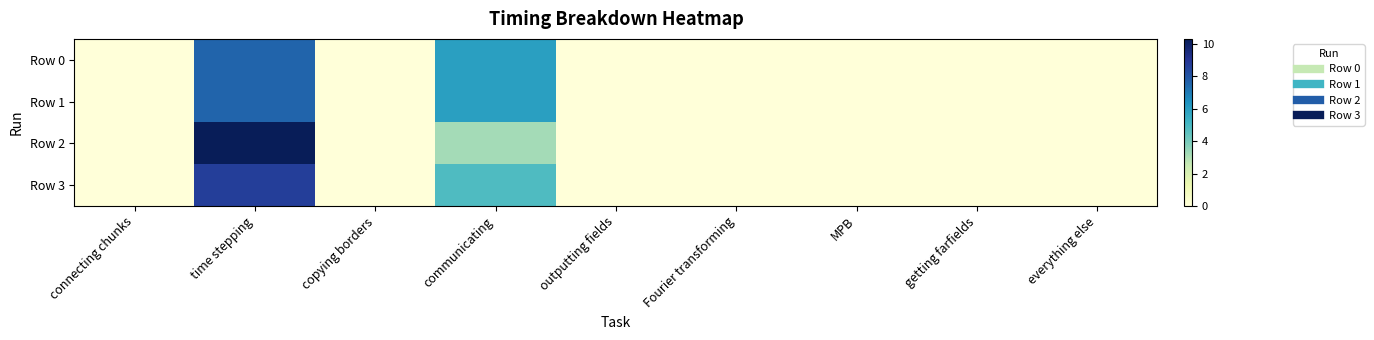

At which category is the sum across all series the highest?

time stepping